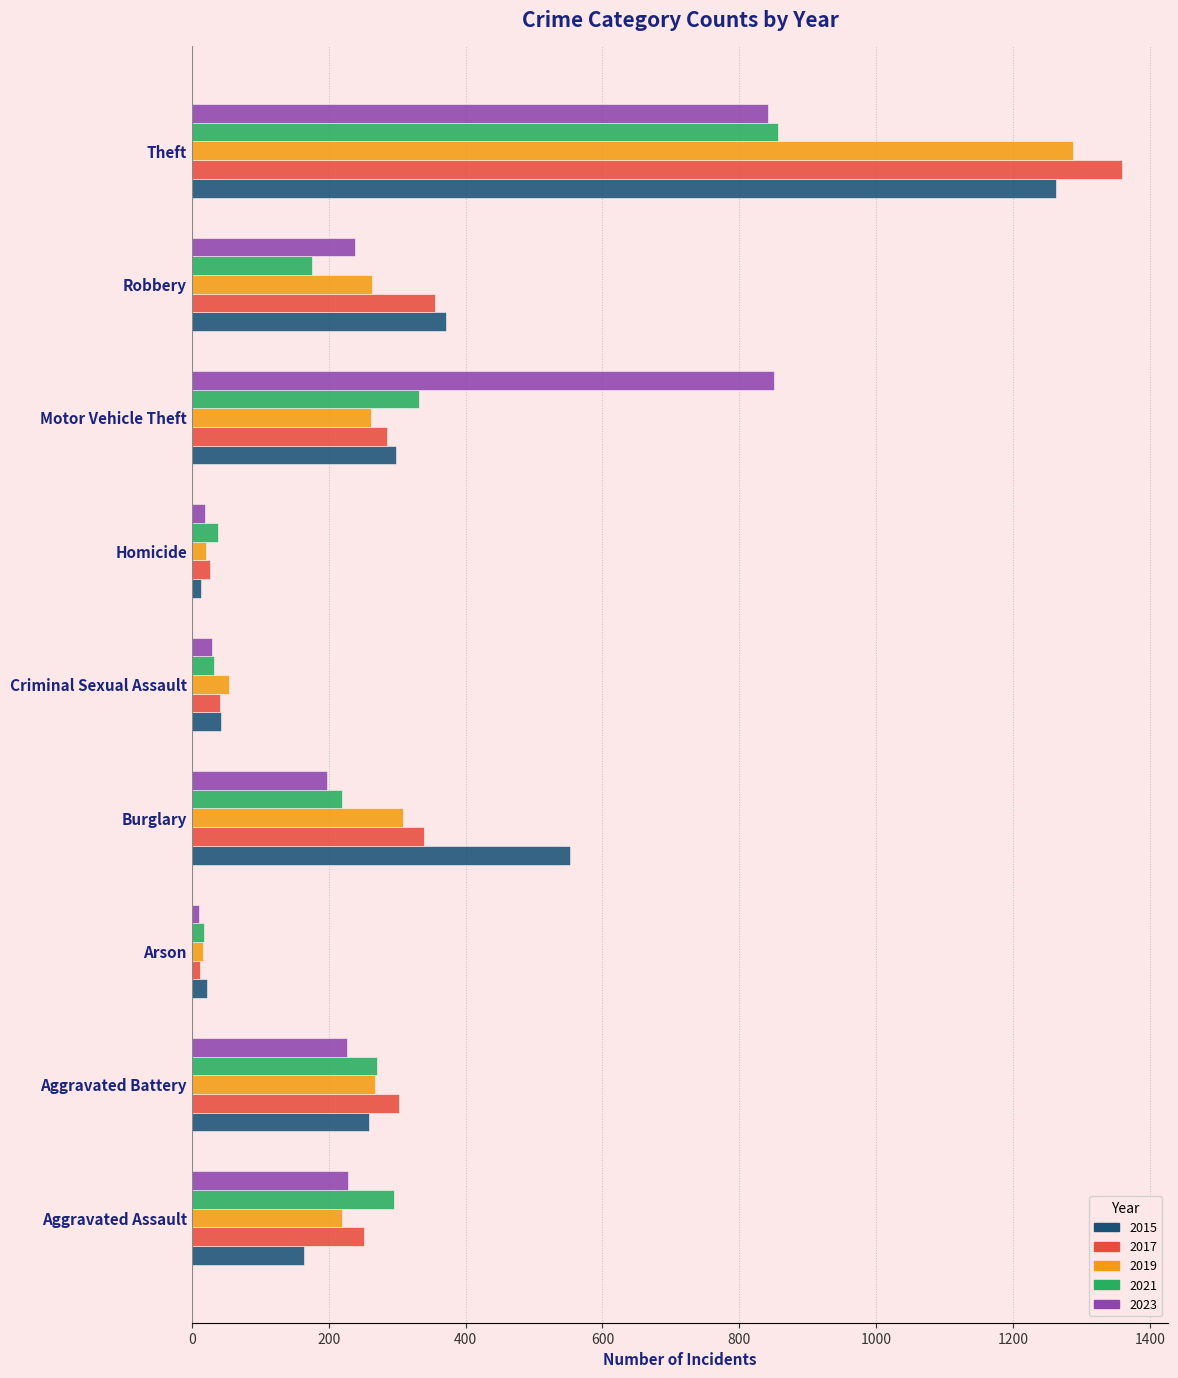

What is the average value of the 2023 series?

294